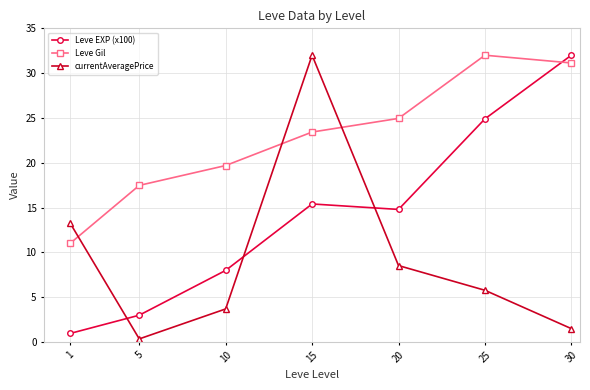

What is the minimum value for currentAveragePrice?

0.3